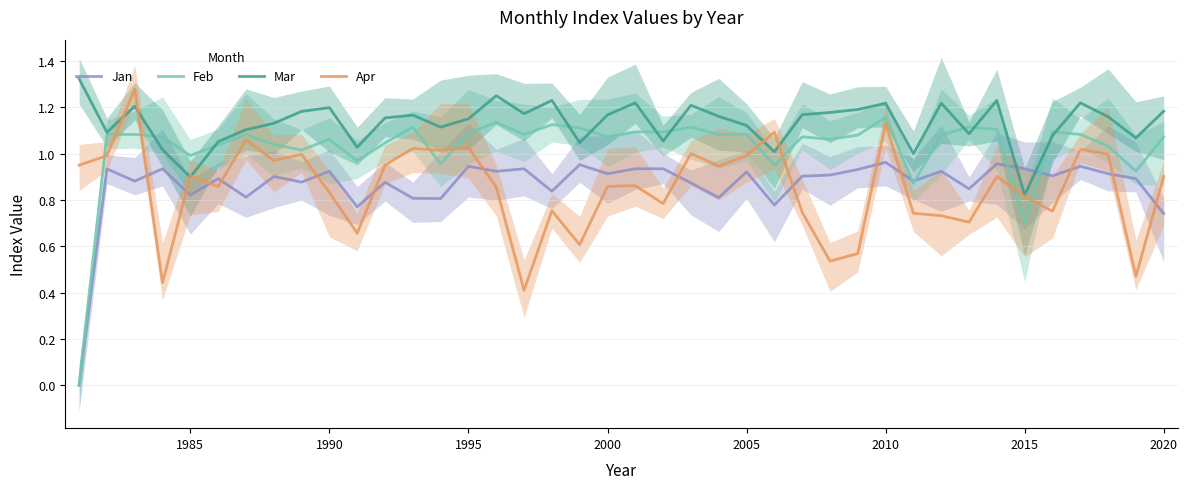

True or false: Apr and Feb intersect in this chart.

True